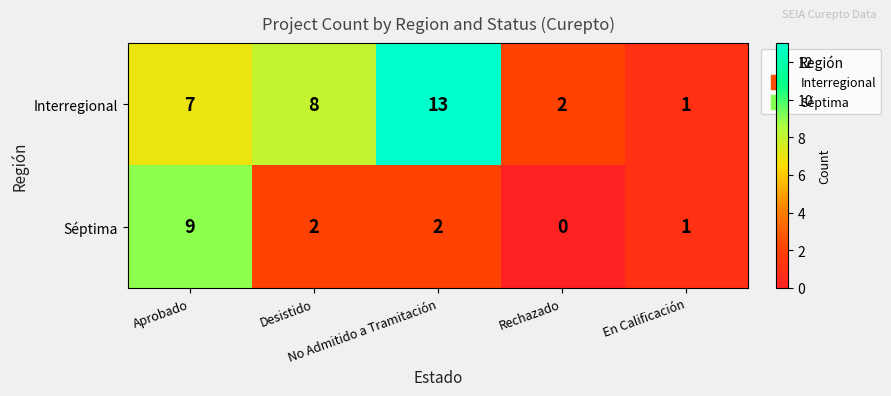

Which label corresponds to the largest value in the chart?

No Admitido a Tramitación